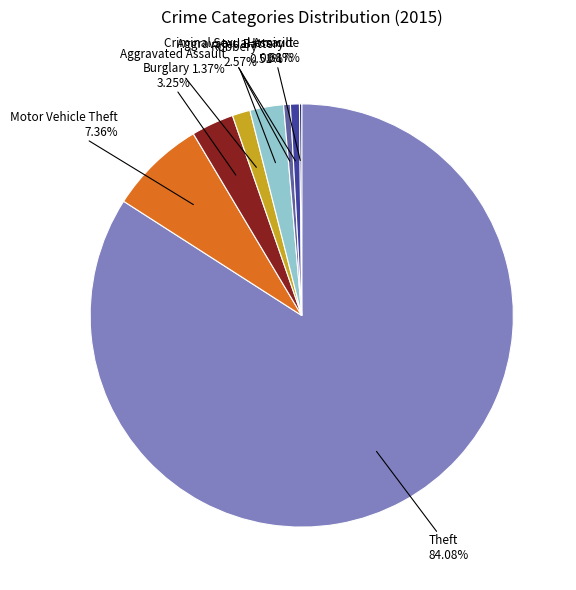

Is there a majority slice in this chart?

Yes